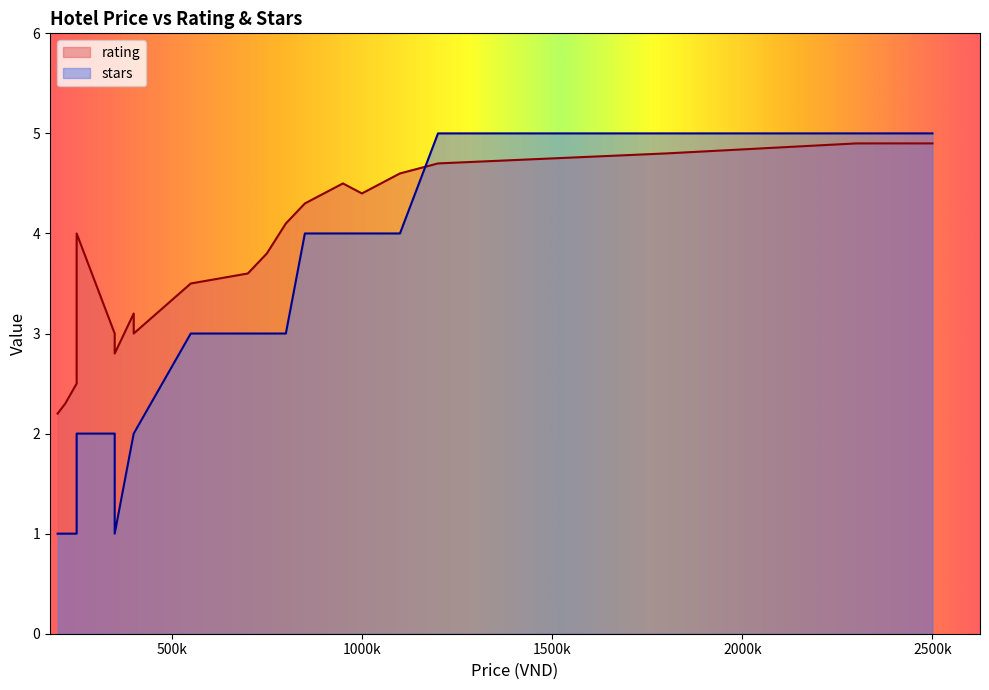

How many distinct data groups are displayed?

2